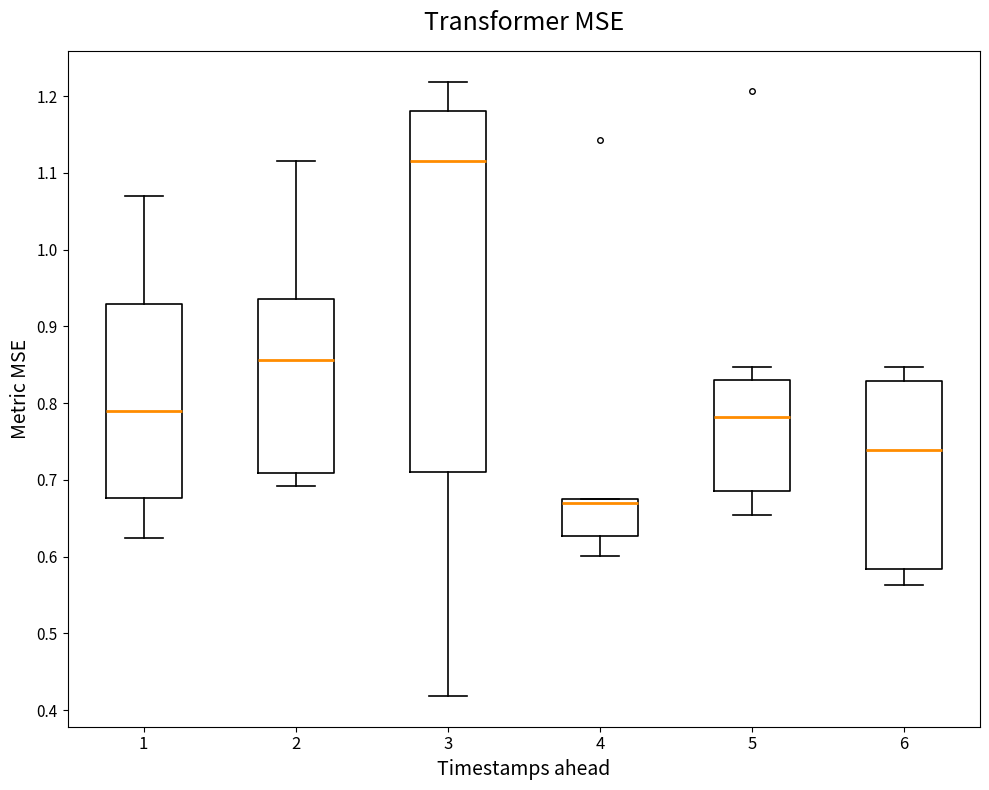

Reading left to right, read every box against the y-axis: the position of its median line, the range the box covers, and the ends of its whiskers. The values are not printed on the chart, so give them approximately, as read against the axis.

1: median 0.79, box 0.68 to 0.93, whiskers 0.62 to 1.07
2: median 0.86, box 0.71 to 0.94, whiskers 0.69 to 1.12
3: median 1.12, box 0.71 to 1.18, whiskers 0.42 to 1.22
4: median 0.67 (just below the box's upper edge), box 0.63 to 0.67, whiskers 0.60 to 0.67
5: median 0.78, box 0.69 to 0.83, whiskers 0.65 to 0.85
6: median 0.74, box 0.58 to 0.83, whiskers 0.56 to 0.85